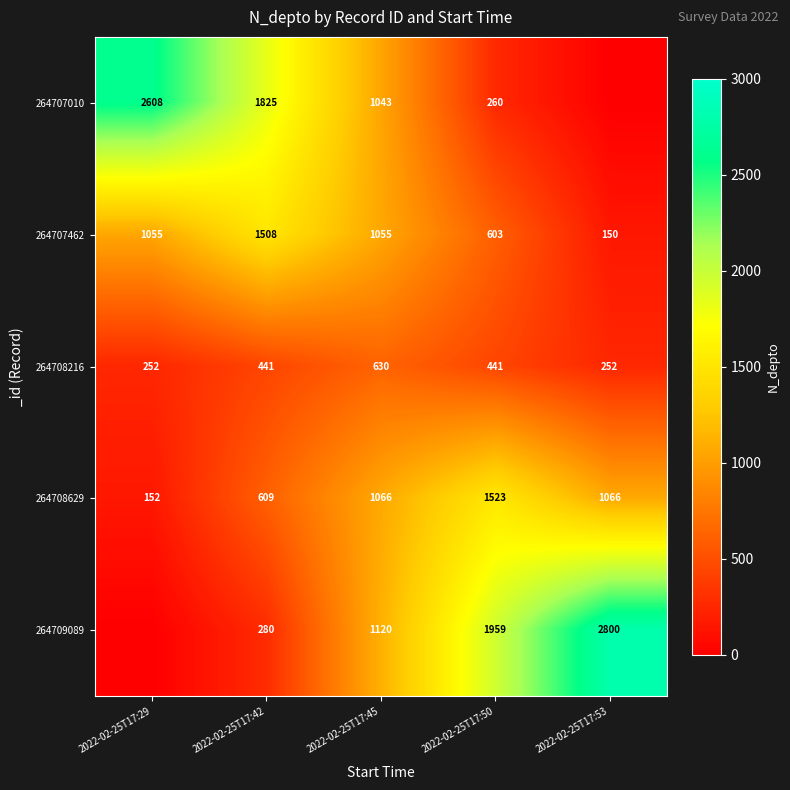

Which has a higher value, 2022-02-25T17:53 or 2022-02-25T17:50?

2022-02-25T17:50